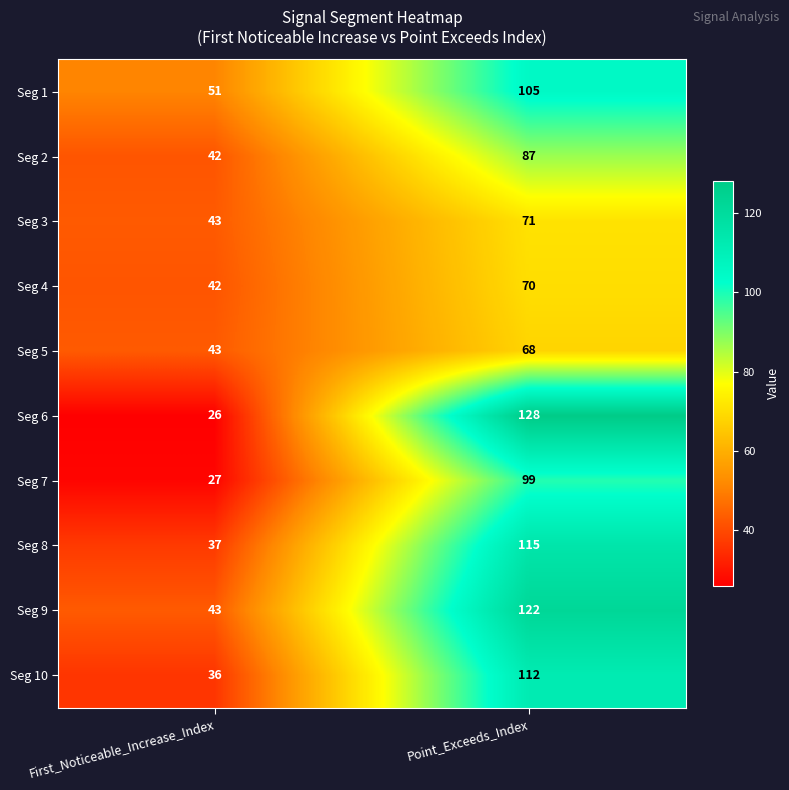

What is the smallest value displayed?

26